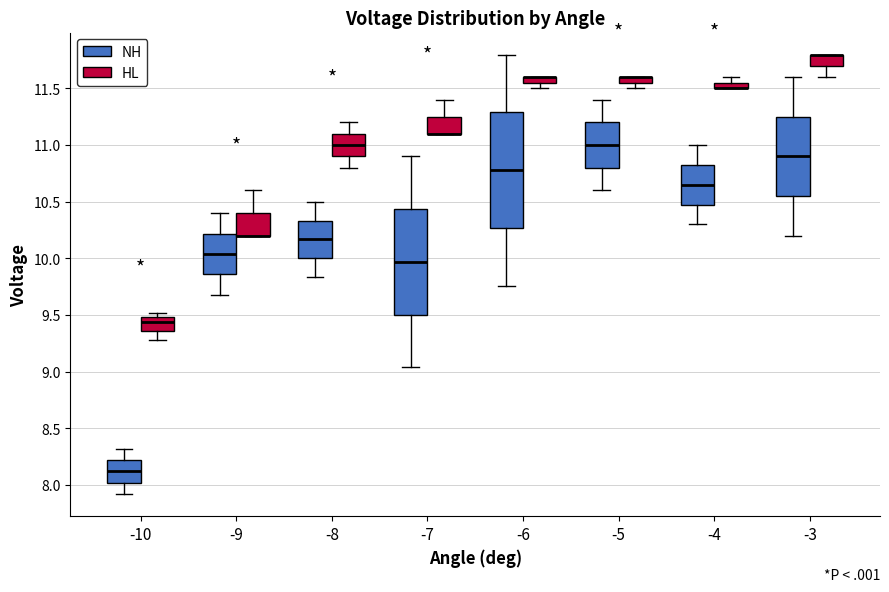

Comparing the boxes themselves (not the whiskers), which one is the tallest?

-6 (NH)